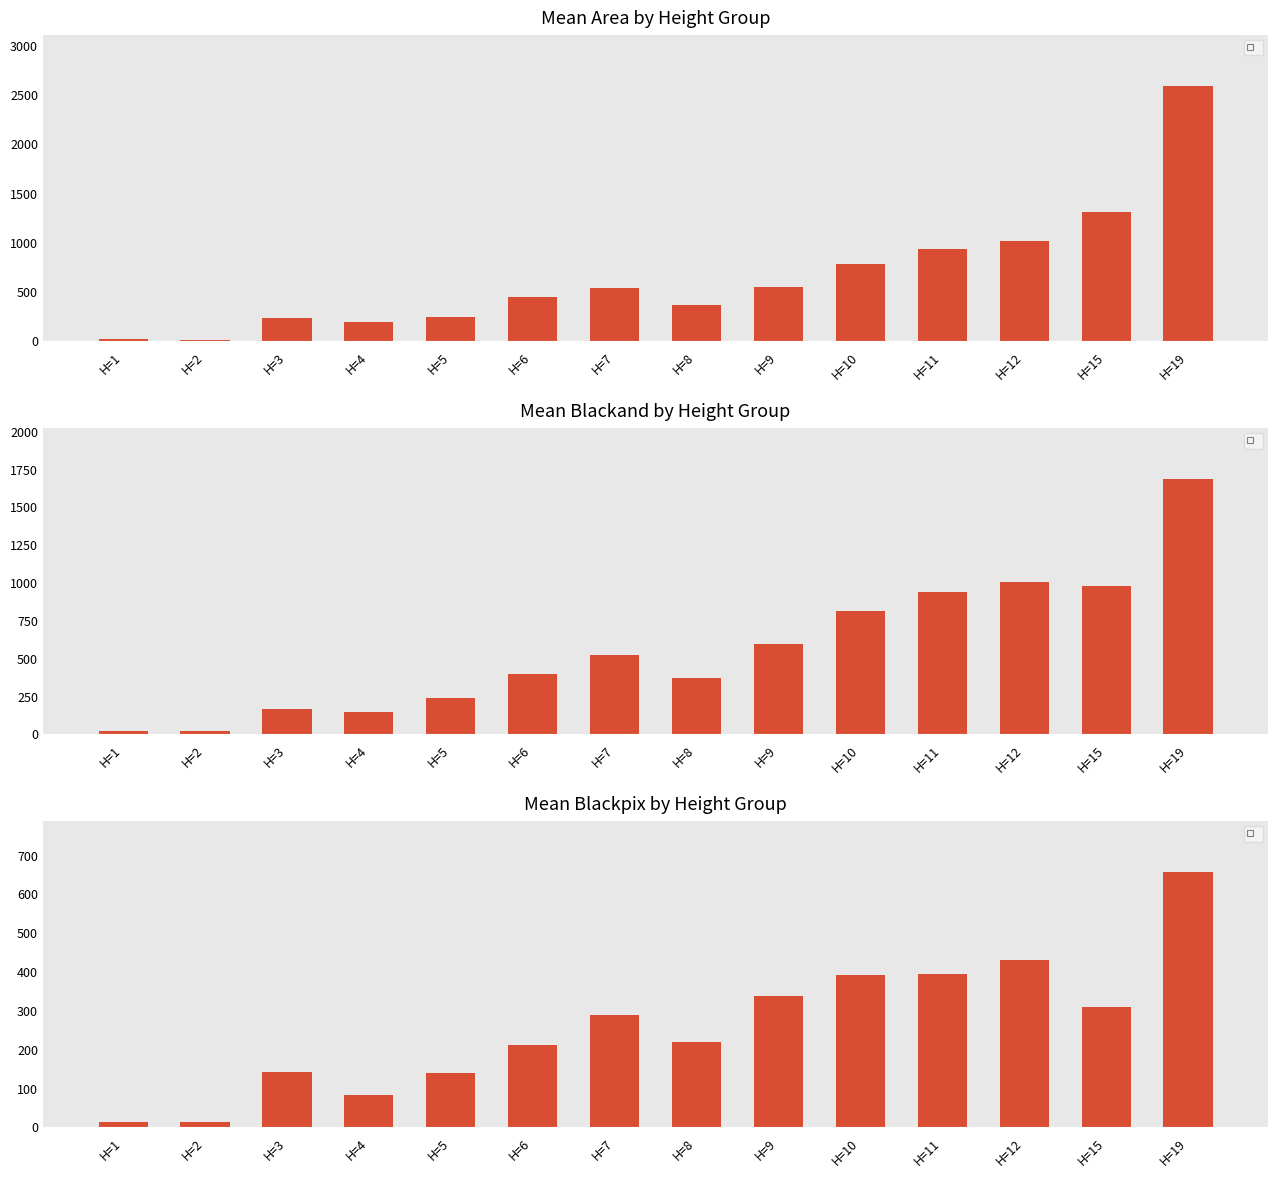

Which series has the largest range (max minus min)?

Mean Area by Height Group